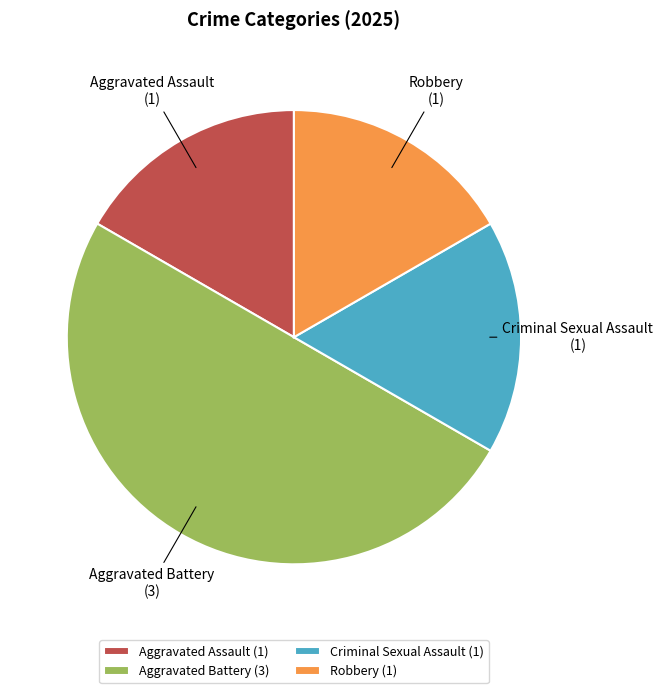

Between Aggravated Battery and Robbery, which is larger?

Aggravated Battery